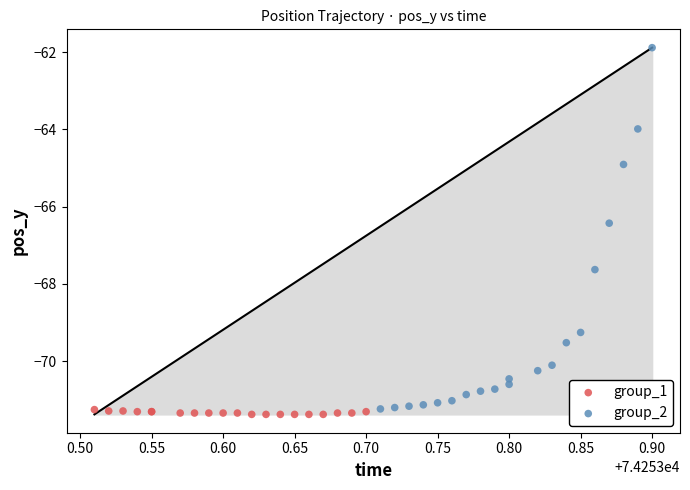

Which series has the widest spread of Y values?

group_2